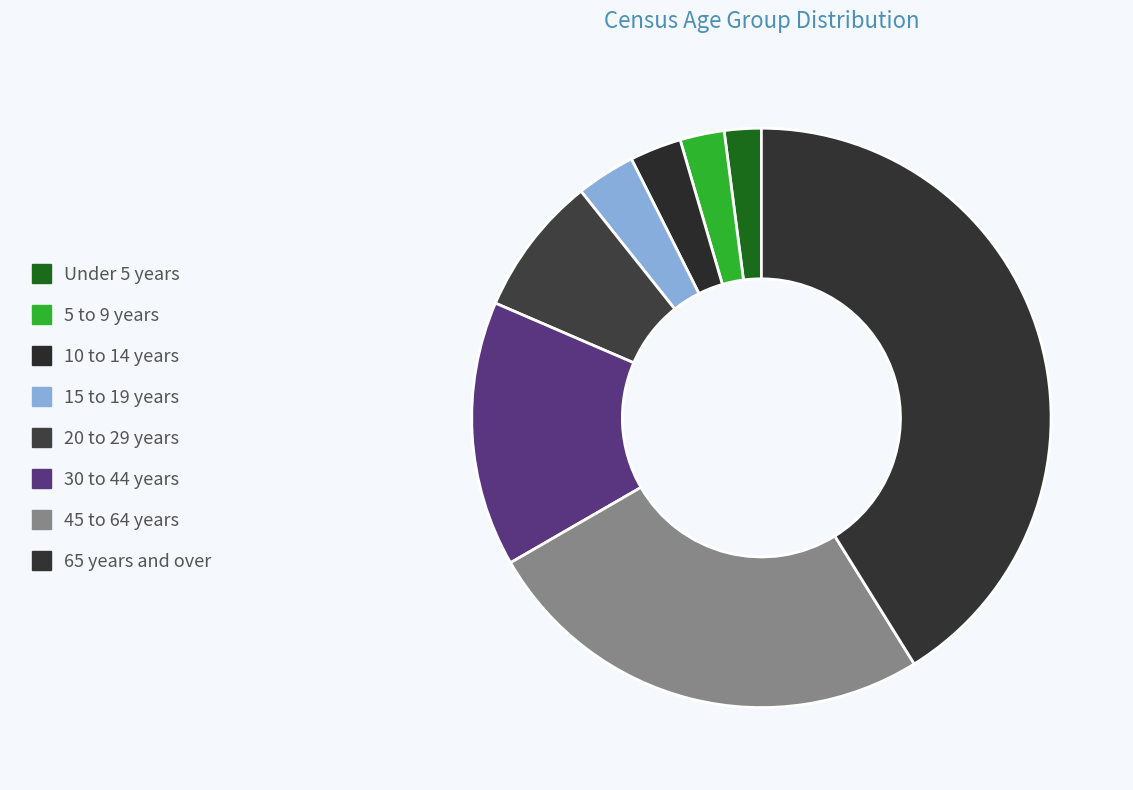

What is the smallest slice in the pie chart?

Under 5 years